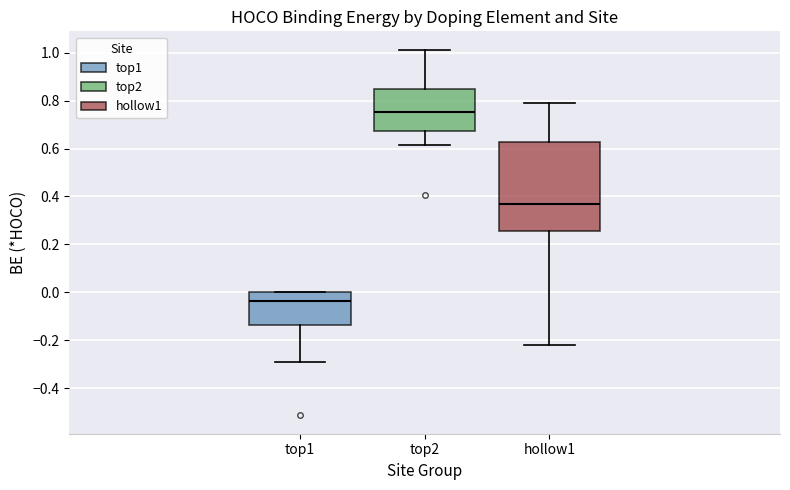

Reading left to right, transcribe this box plot: for each box, give where its median line is, the range the box spans, and where its two whiskers end, as read against the y-axis. The values are not printed on the chart, so give them approximately, as read against the axis.

top1: median -0.04, box -0.14 to 0.00, whiskers -0.30 to 0.00
top2: median 0.76, box 0.68 to 0.84, whiskers 0.62 to 1.02
hollow1: median 0.36, box 0.26 to 0.62, whiskers -0.22 to 0.78